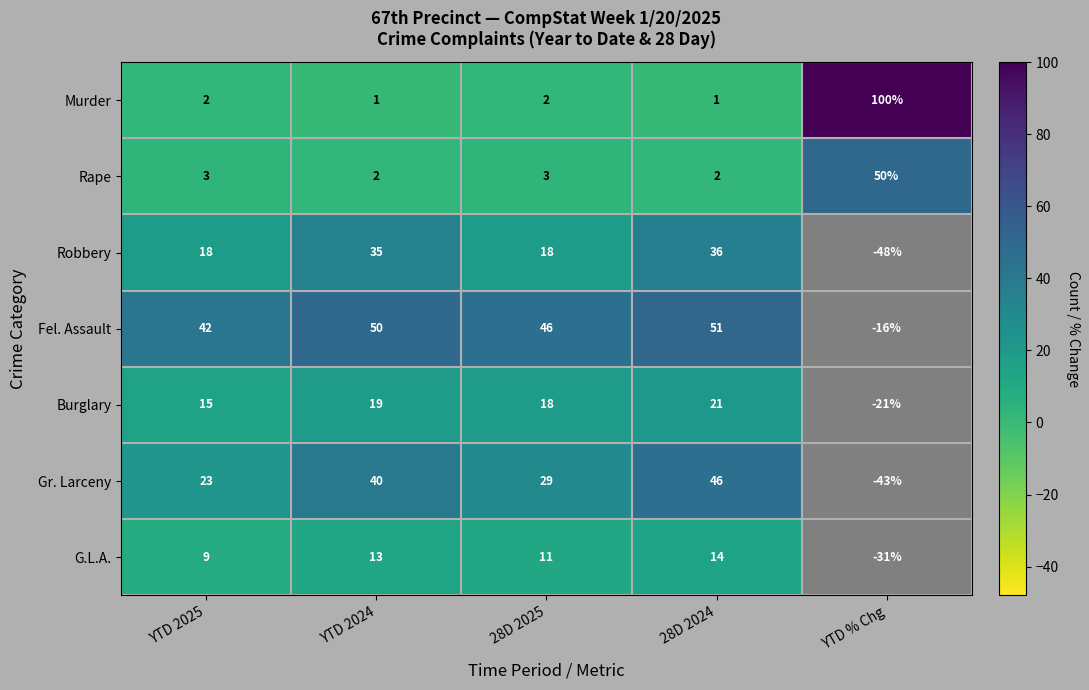

The Gr. Larceny series shows 7.5 at 28D 2025. True or false?

False